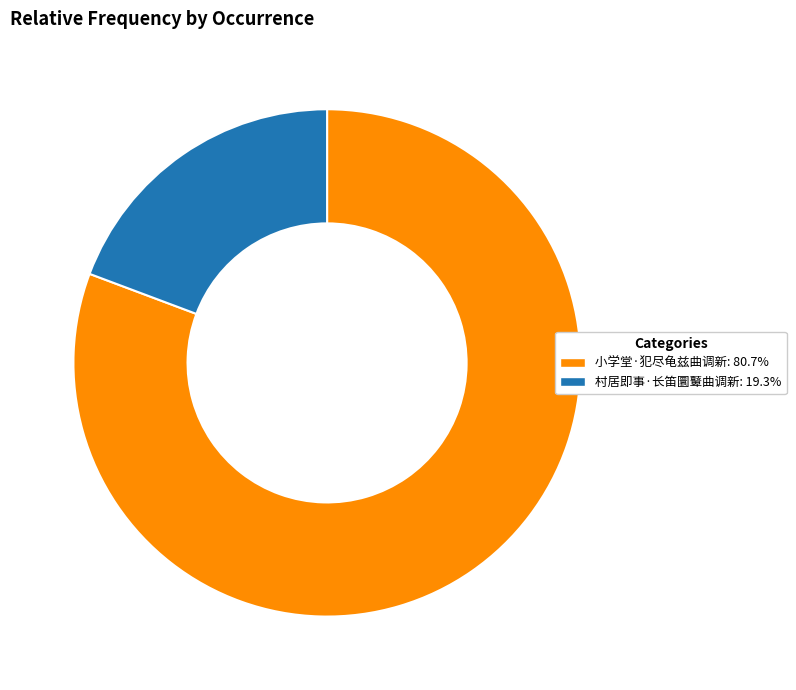

Which has a higher value, 小学堂·犯尽龟兹曲调新 or 村居即事·长笛圜鼙曲调新?

小学堂·犯尽龟兹曲调新